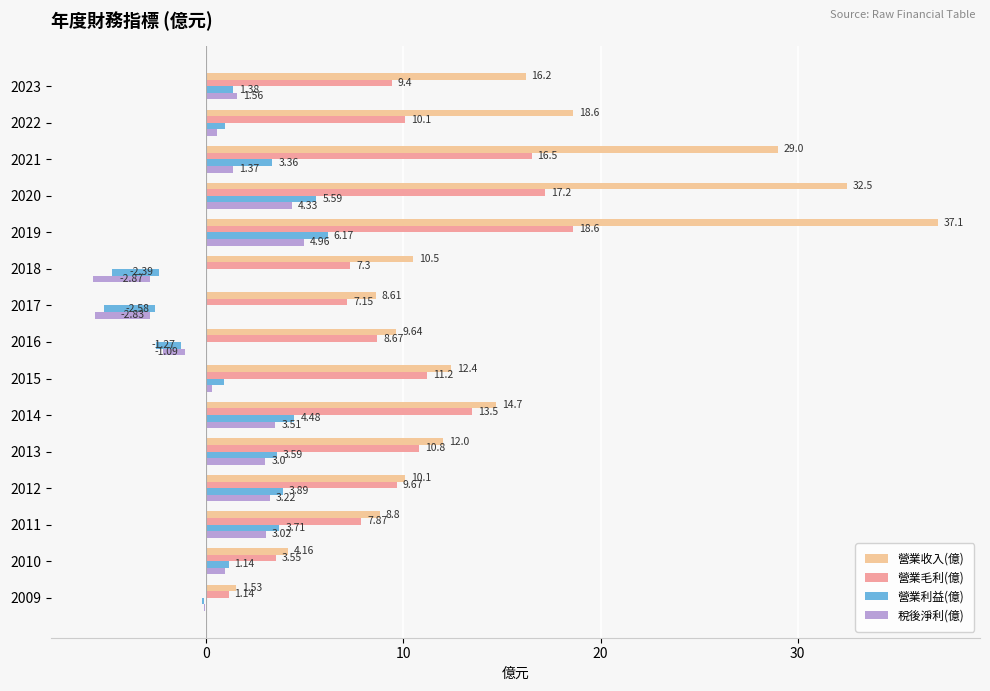

Reading left to right, extract all data points from this chart.

營業收入(億): 16.2	18.6	29.0	32.5	37.1	10.5	8.6	9.6	12.4	14.7	12.0	10.1	8.8	4.2	1.5
營業毛利(億): 9.4	10.1	16.5	17.2	18.6	7.3	7.2	8.7	11.2	13.5	10.8	9.7	7.9	3.5	1.1
營業利益(億): 1.4	1.0	3.4	5.6	6.2	-2.4	-2.6	-1.3	0.9	4.5	3.6	3.9	3.7	1.1	-0.1
稅後淨利(億): 1.6	0.5	1.4	4.3	5.0	-2.9	-2.8	-1.1	0.3	3.5	3.0	3.2	3.0	0.9	-0.1